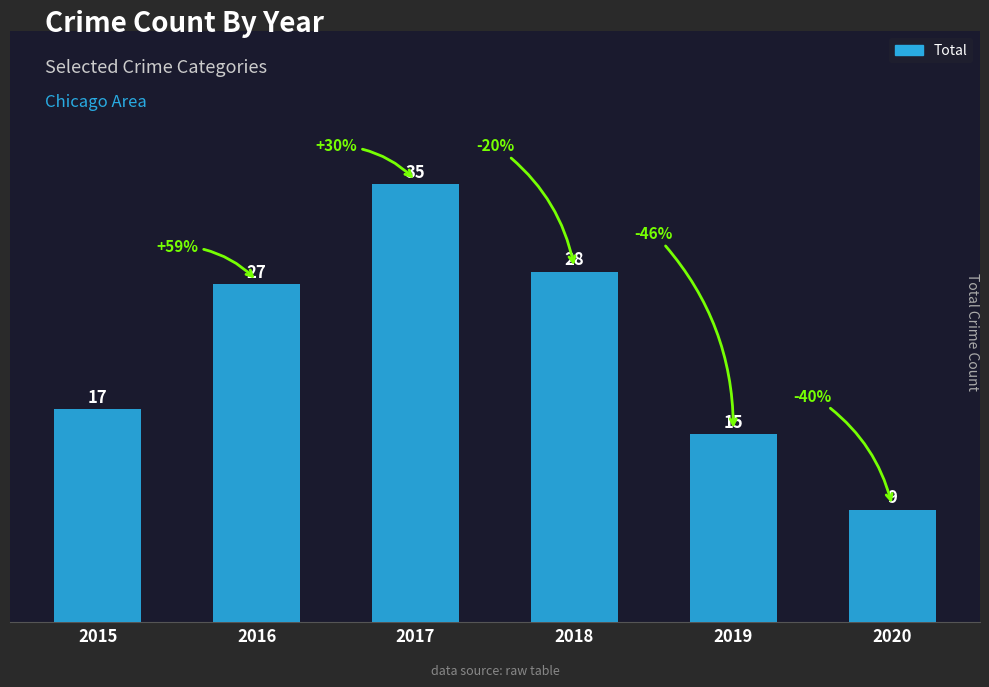

Reading left to right, what are all the values shown in this chart?

2015=17	2016=27	2017=35	2018=28	2019=15	2020=9